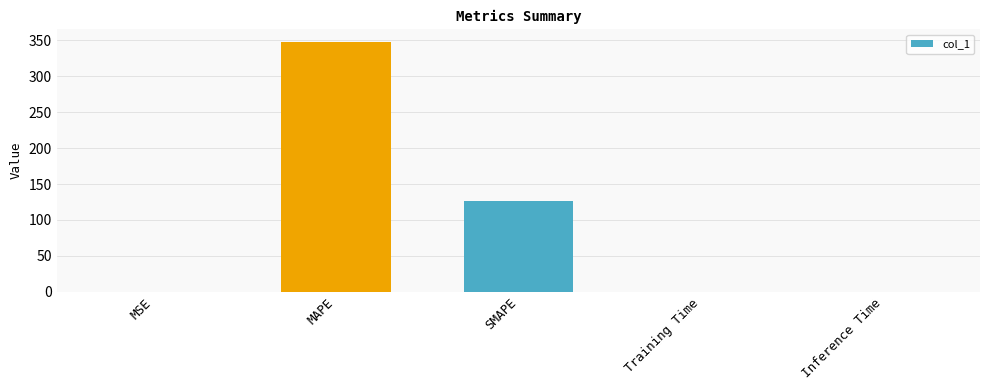

What is the approximate value at SMAPE?

127.0